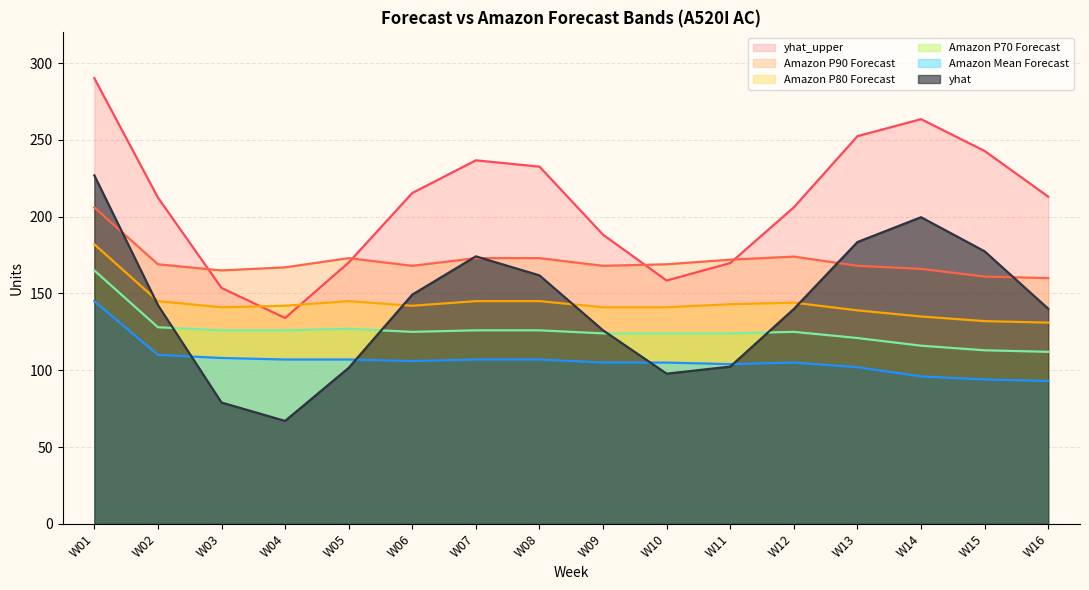

Where is yhat nearest to the value 146?

W06